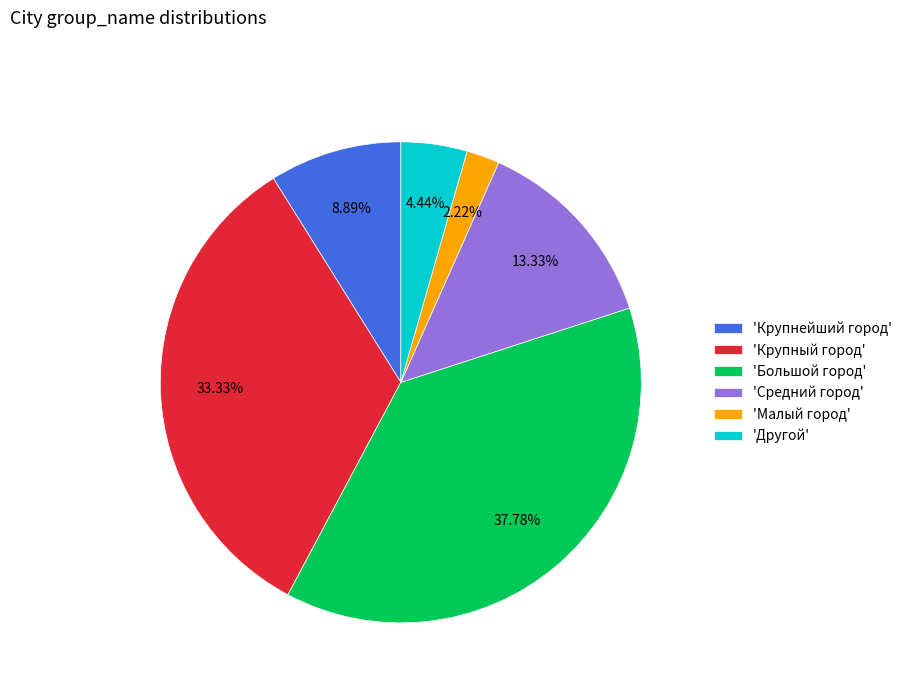

Rank the categories by value from lowest to highest.

'Малый город', 'Другой', 'Крупнейший город', 'Средний город', 'Крупный город', 'Большой город'